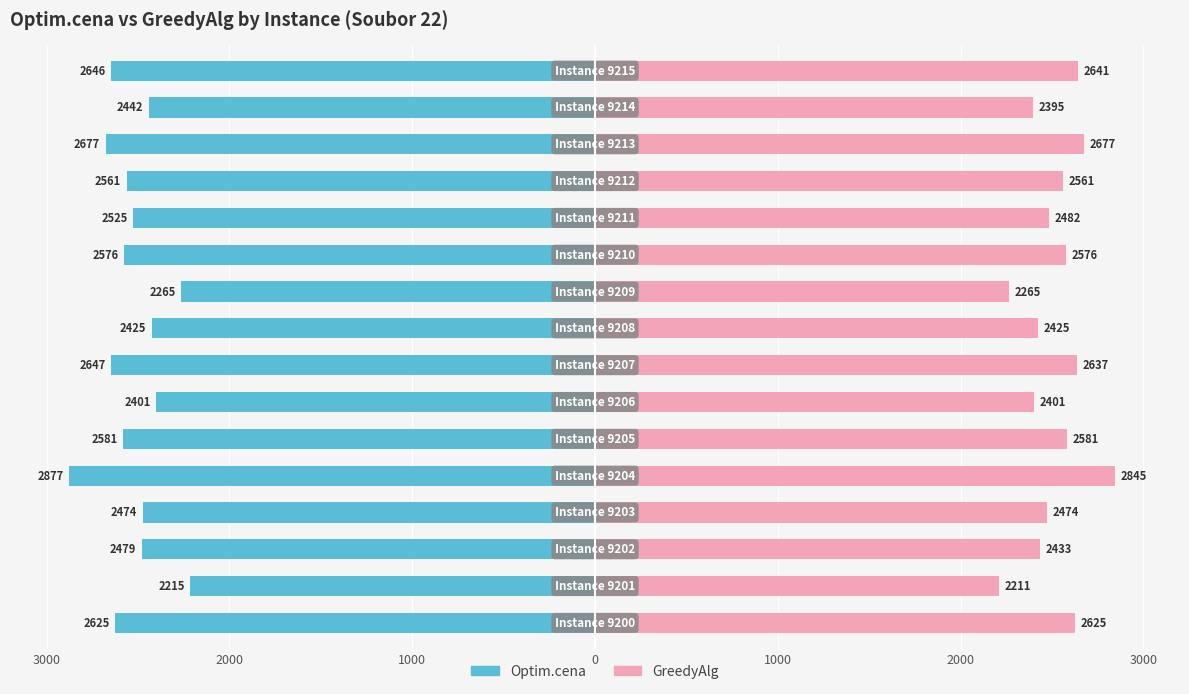

What is the sum of all Optim.cena values?

-40416